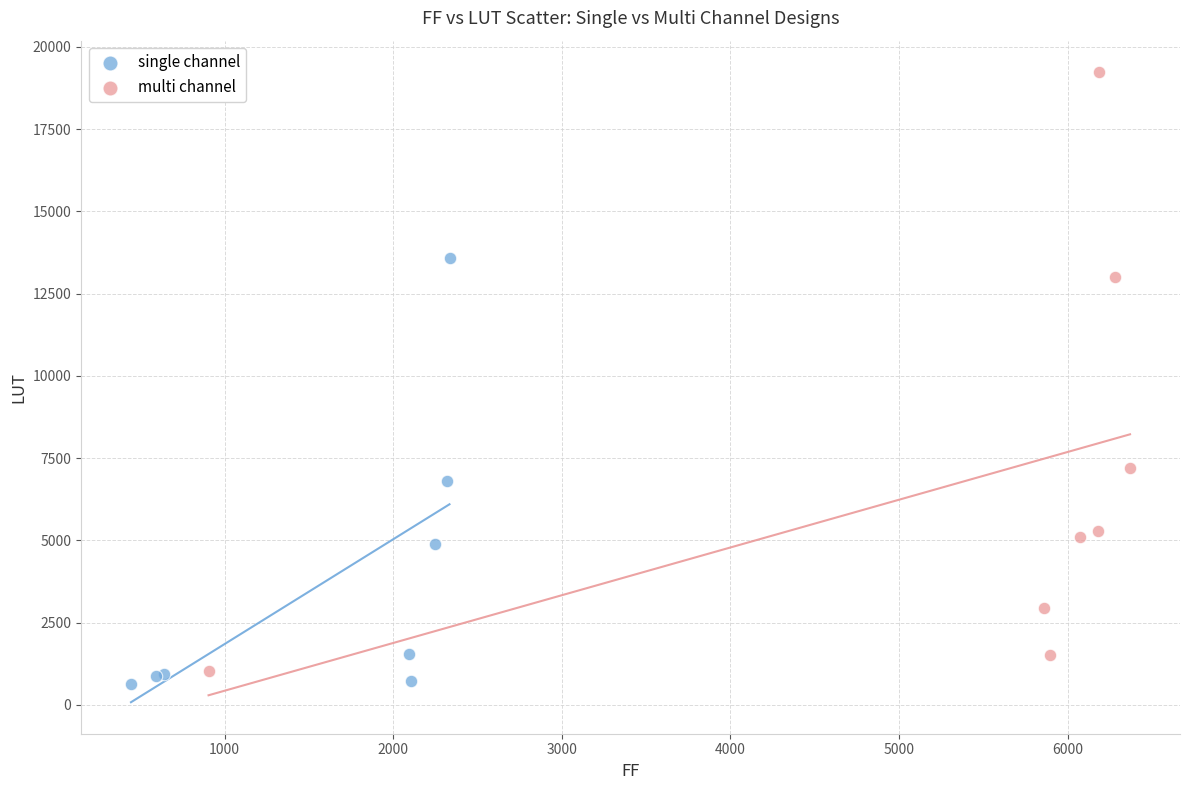

Which series contains the highest Y value?

multi channel